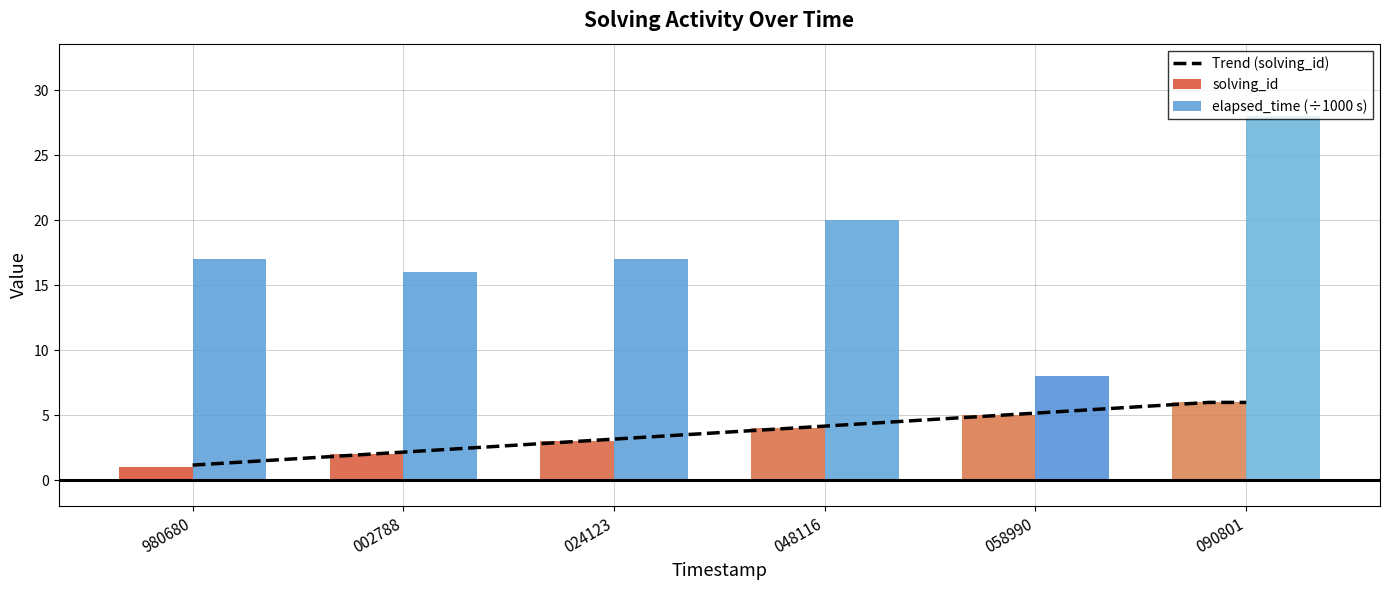

How many data points in solving_id are above 4?

2